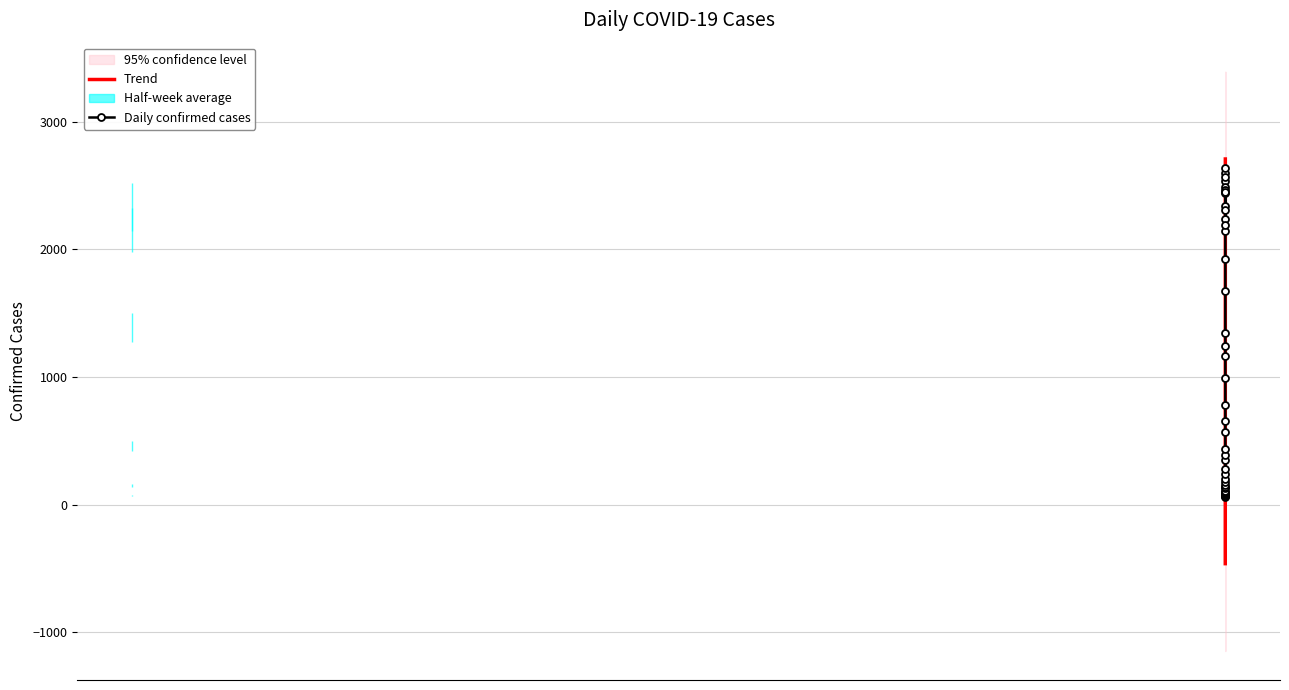

What is the lowest value of the Daily confirmed cases series?

61.0